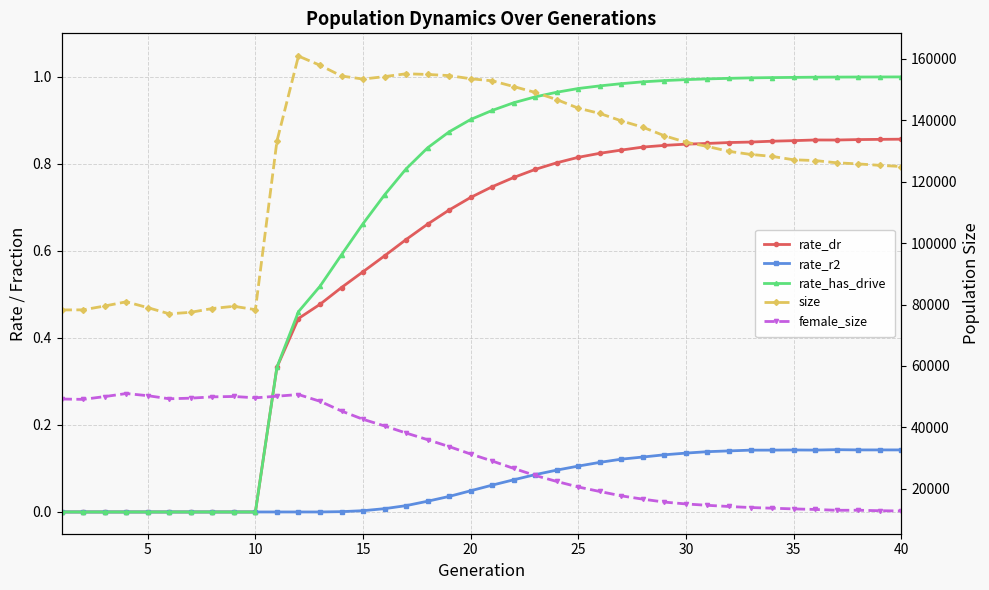

Between 25 and 20, which is larger?

25